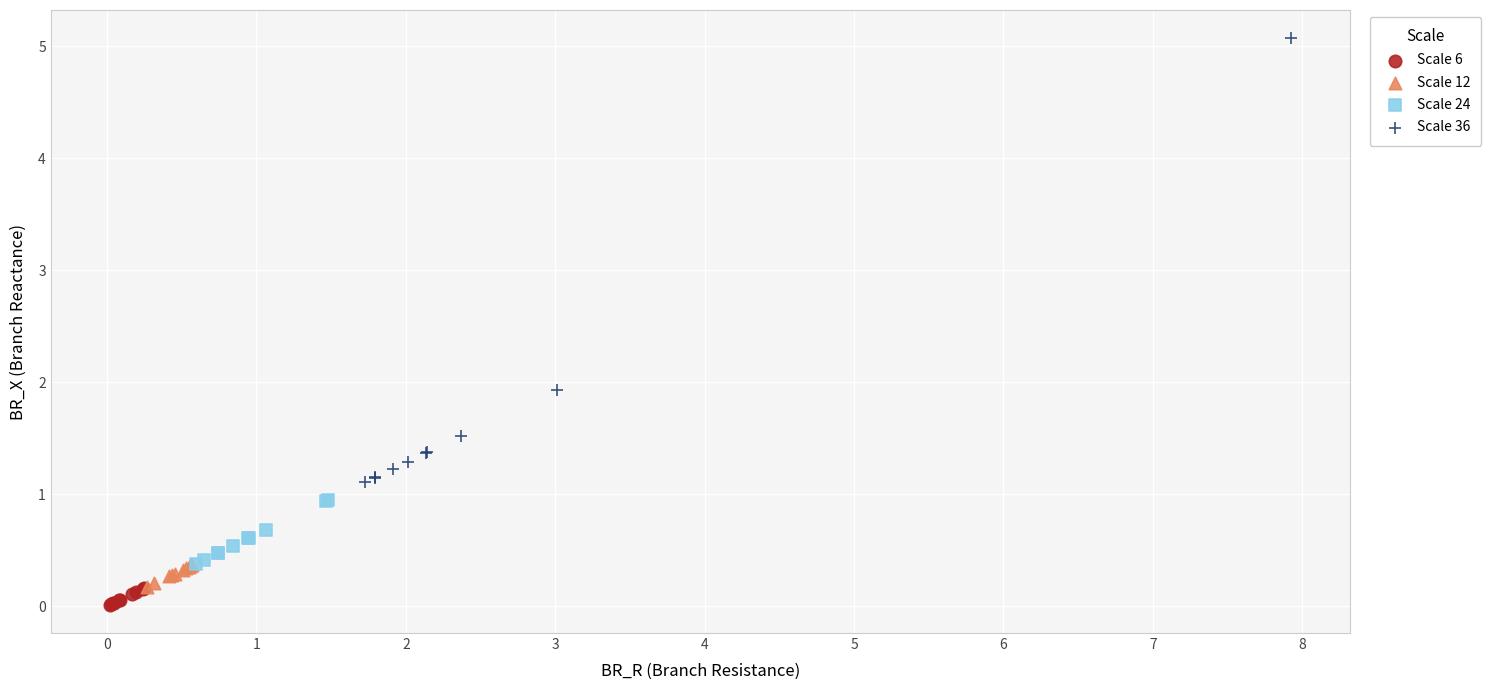

Which series reaches the maximum Y coordinate?

Scale 36